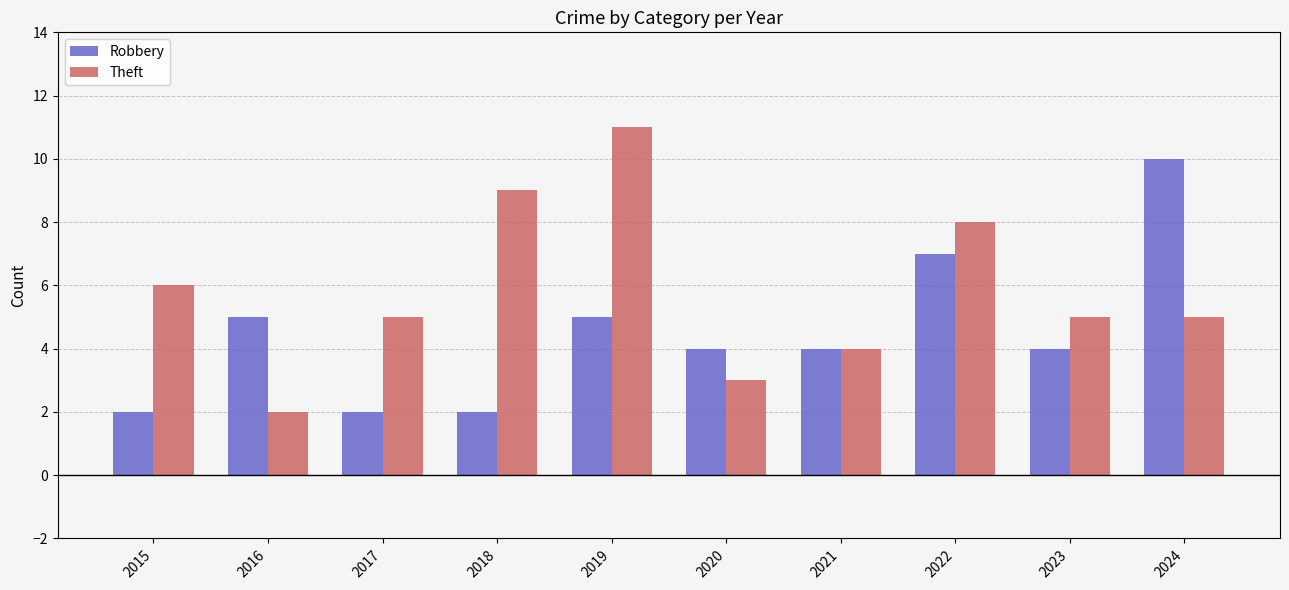

Which series has the largest total across all categories?

Theft